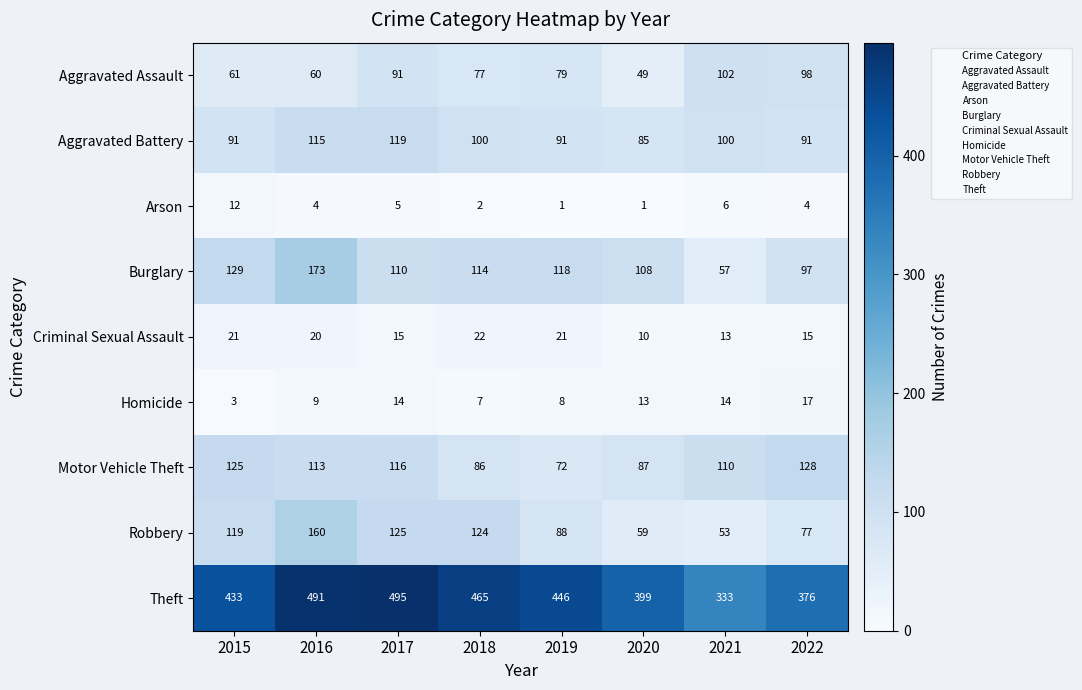

Which series has the largest range (max minus min)?

Theft